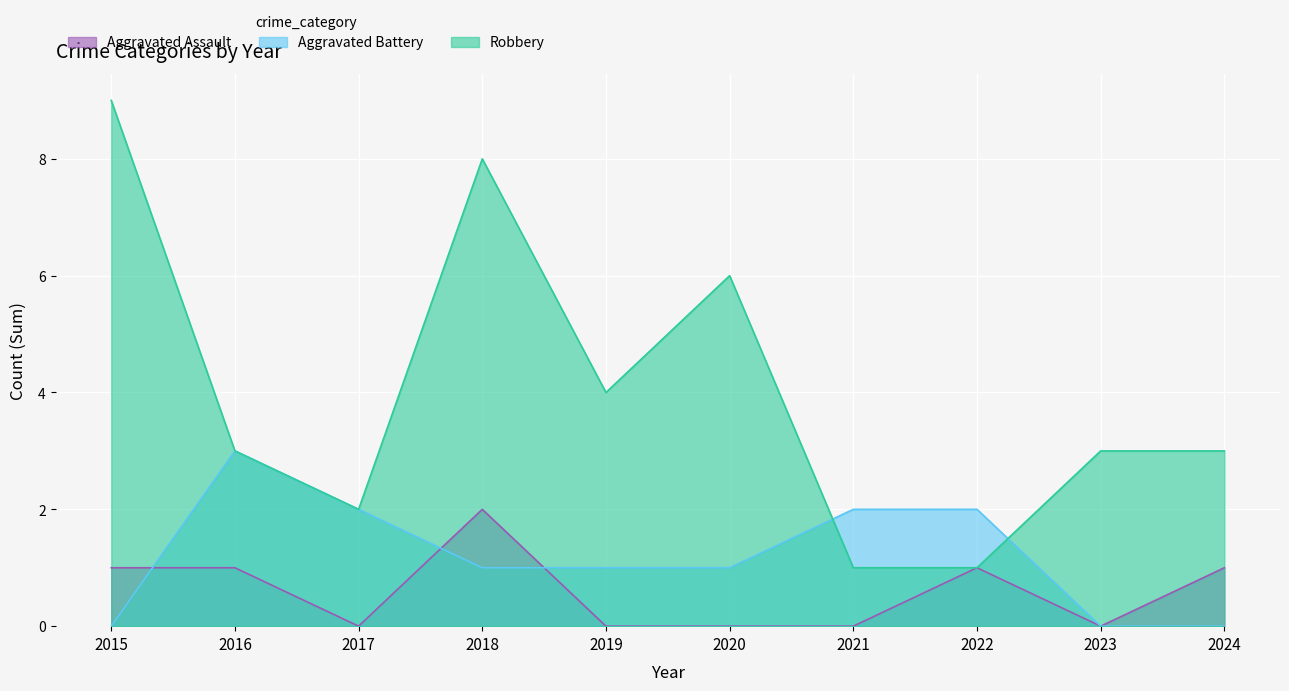

Where is the first local maximum for Aggravated Assault?

2018